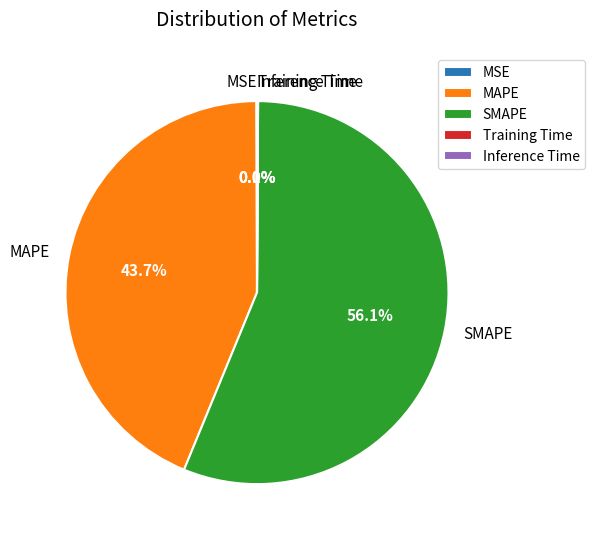

What percentage is NOT represented by MAPE?

56.3%